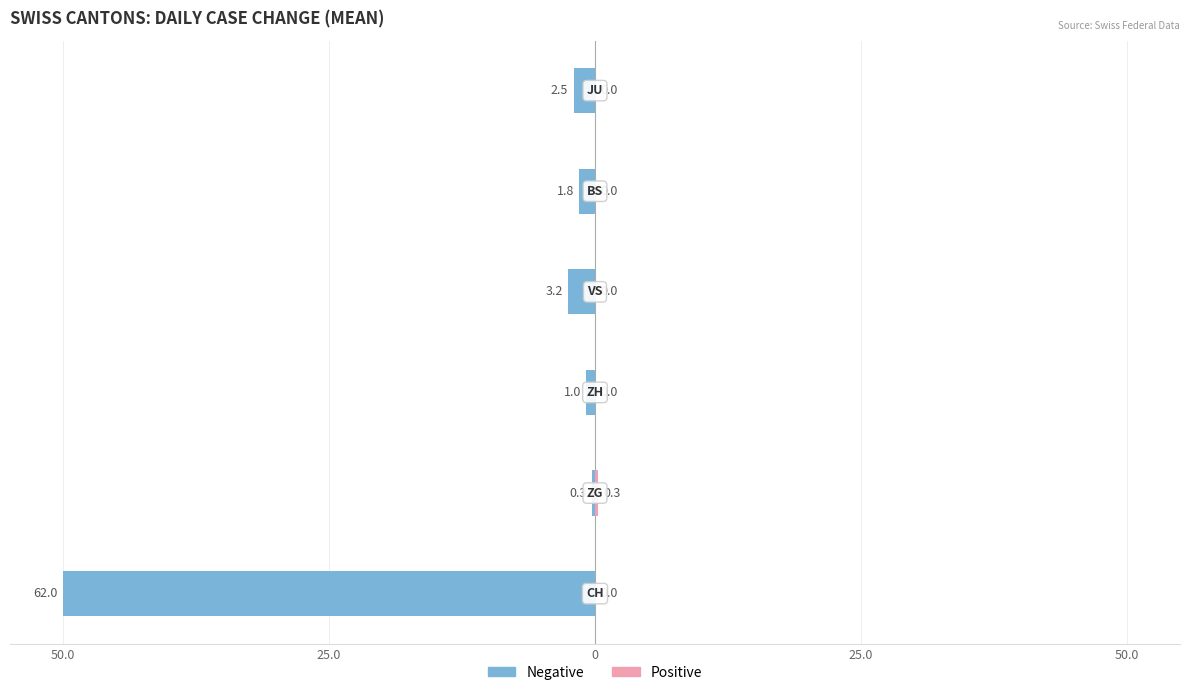

Which series has the largest total across all categories?

Positive (Pink)